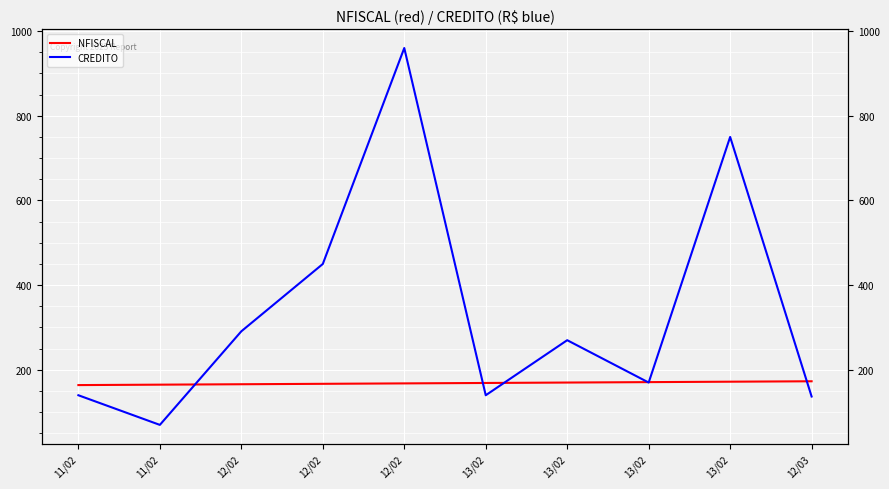

What is the approximate value of CREDITO at 12/02?

960.0